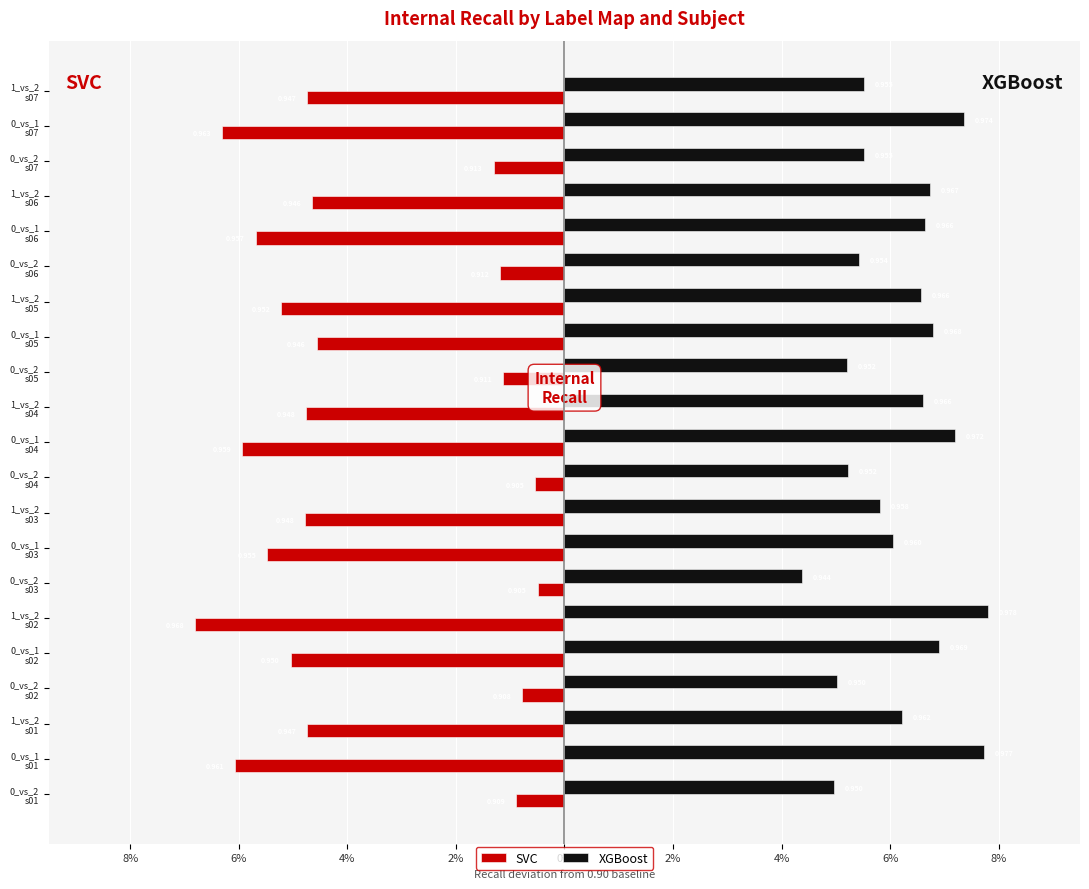

What are all the series names shown in the legend?

SVC, XGBoost